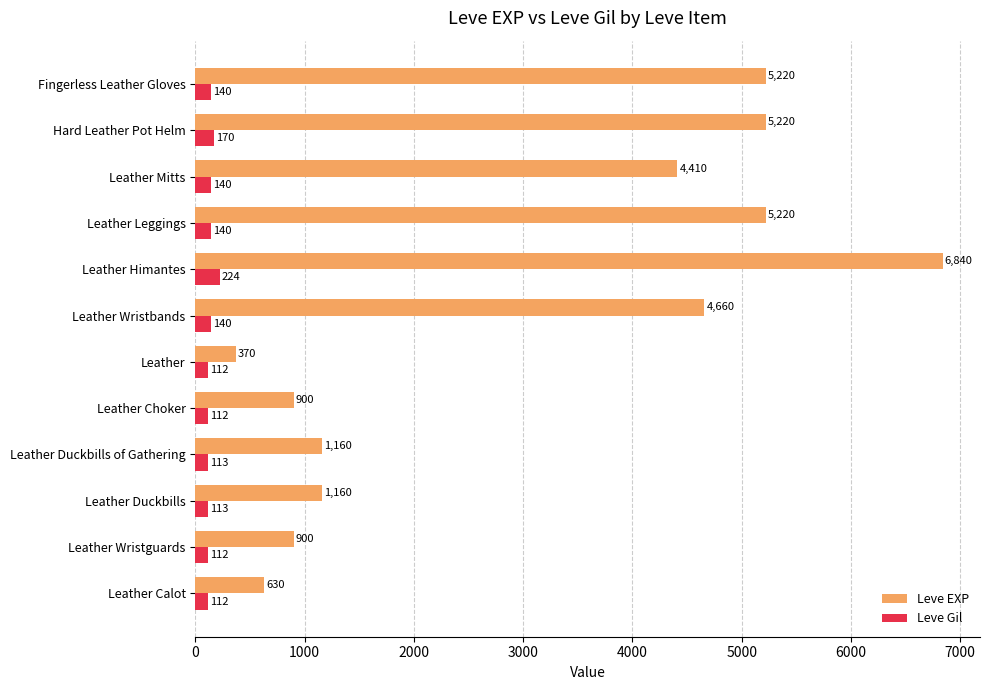

True or false: Leve EXP has a value of 4410 at Leather Mitts.

True